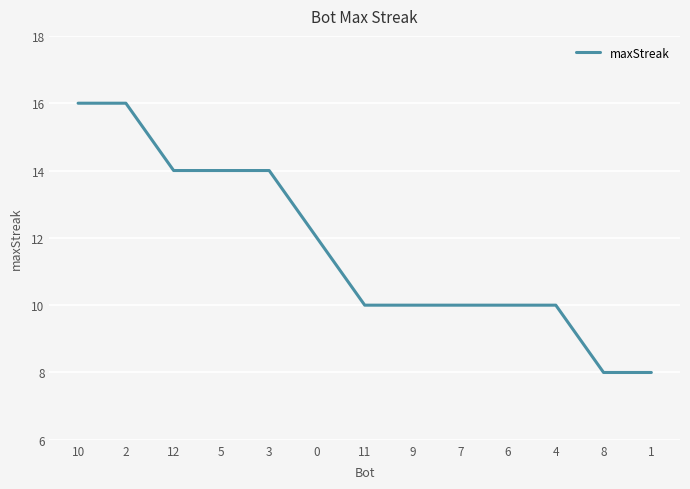

What position from the right is 11?

7